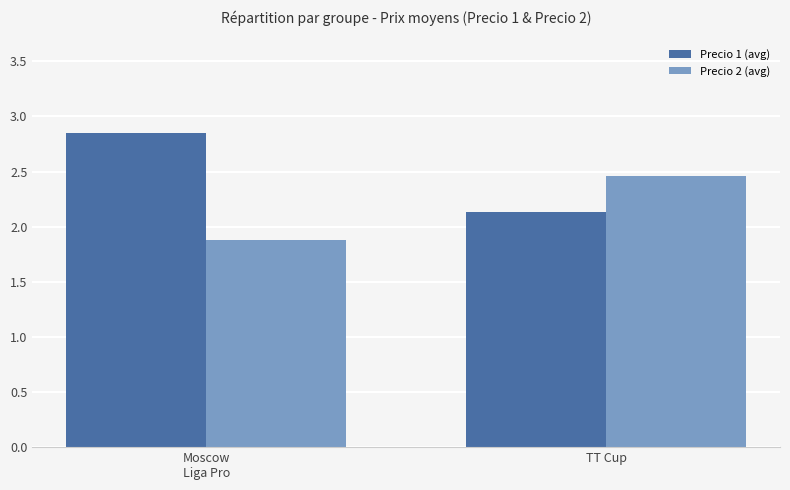

Where is Precio 1 (avg) nearest to the value 2?

TT Cup